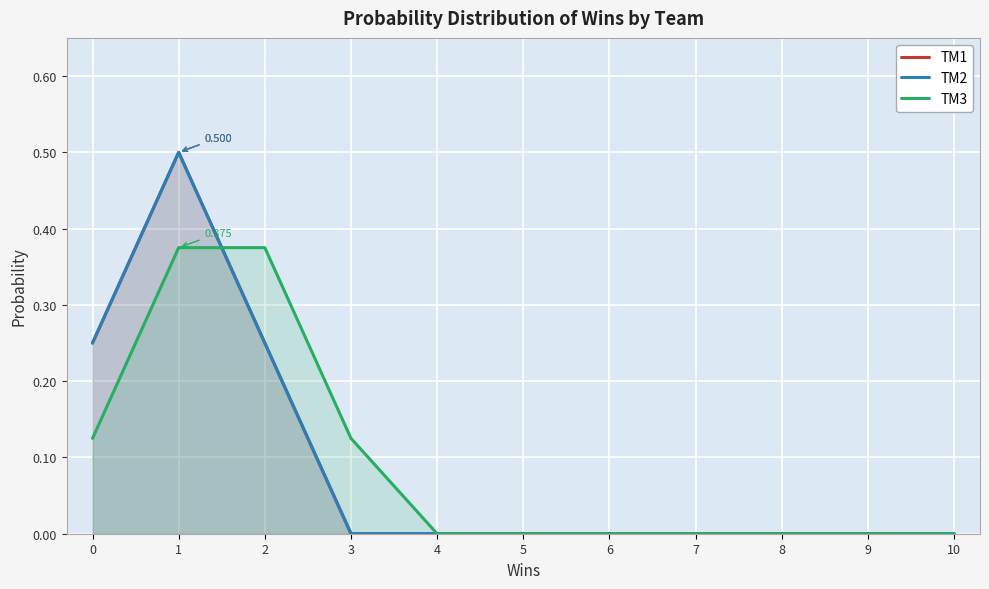

True or false: TM3 has more than 1 interior local peaks.

False